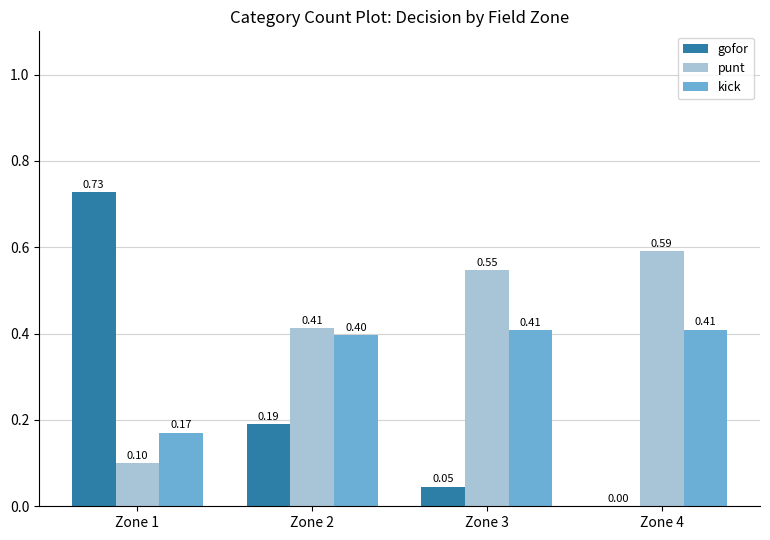

Read the punt value at Zone 2.

0.4